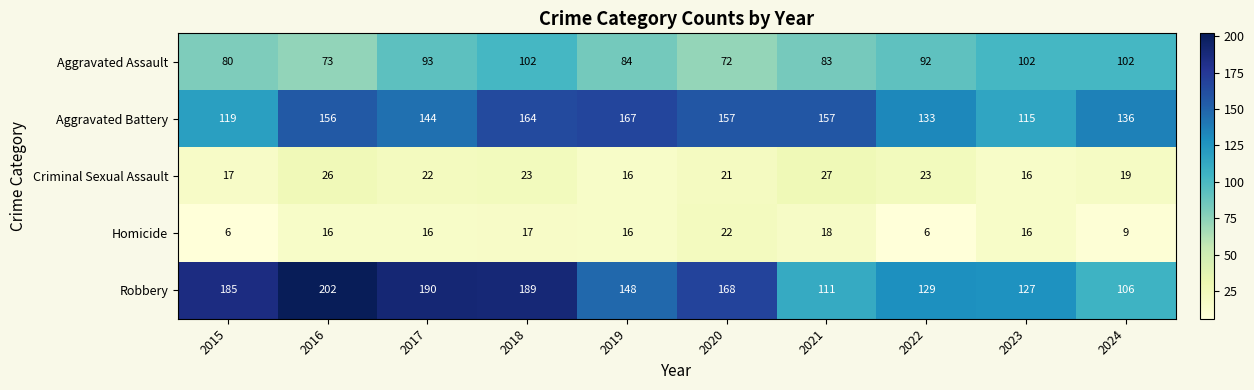

Which series has the largest total across all categories?

Robbery